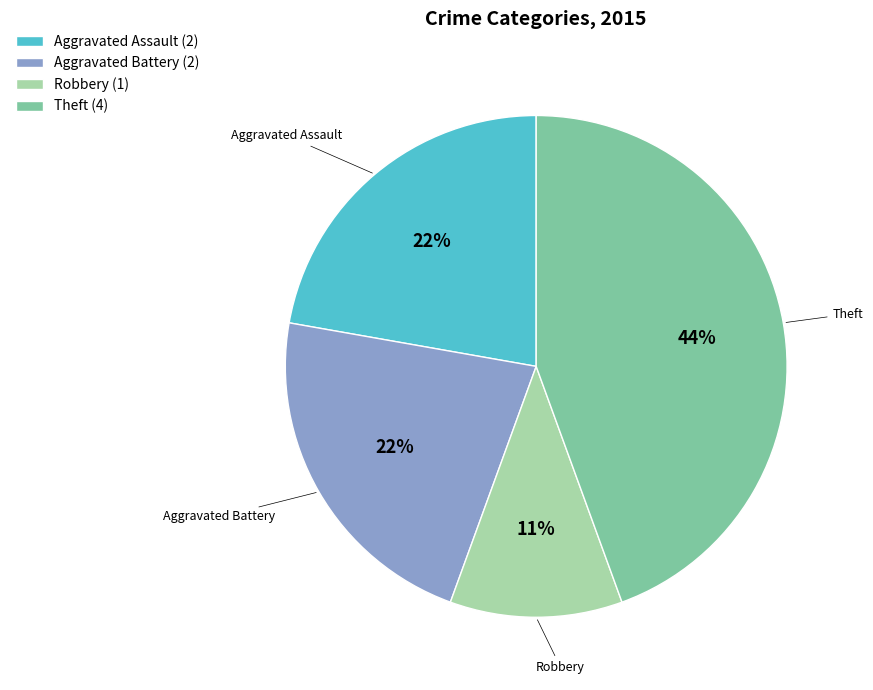

What is the ratio of the value at Robbery to the value at Aggravated Assault?

0.5